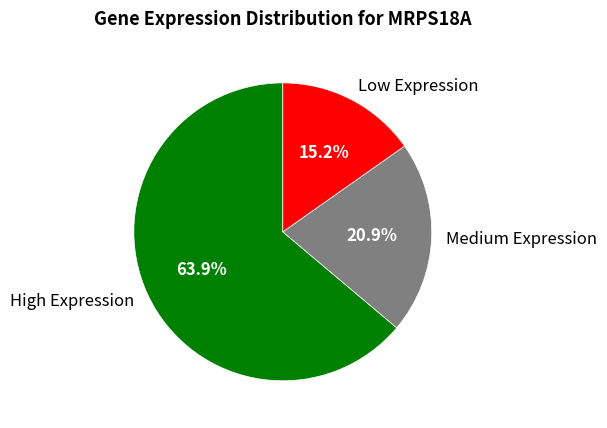

Between Medium Expression and Low Expression, which is larger?

Medium Expression